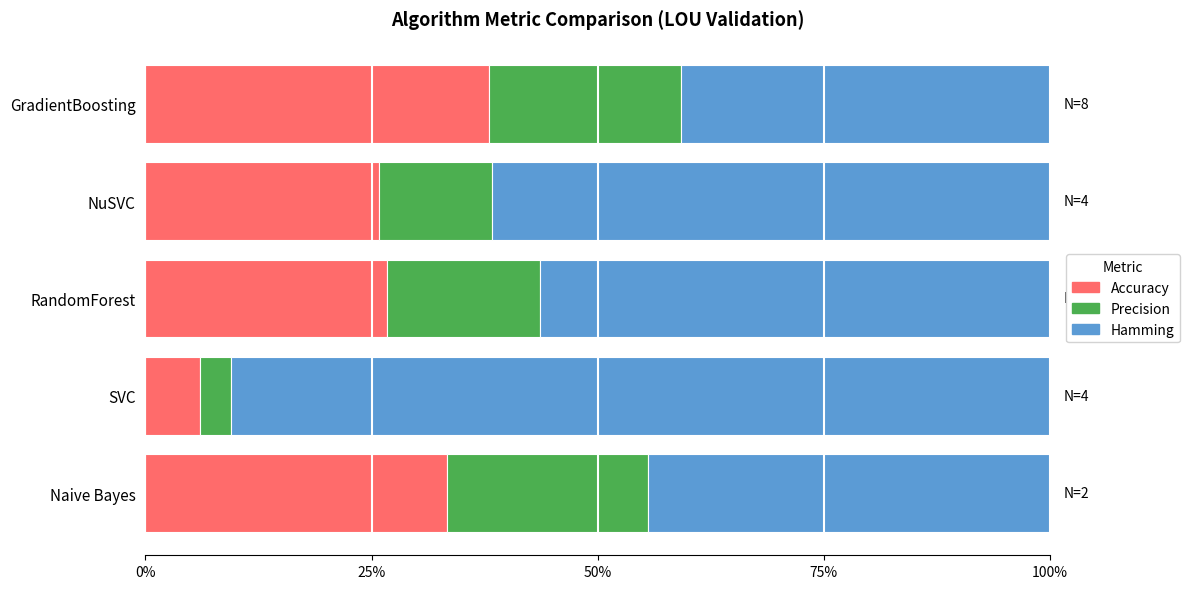

The value of Accuracy at RandomForest is 36.4. True or false?

False